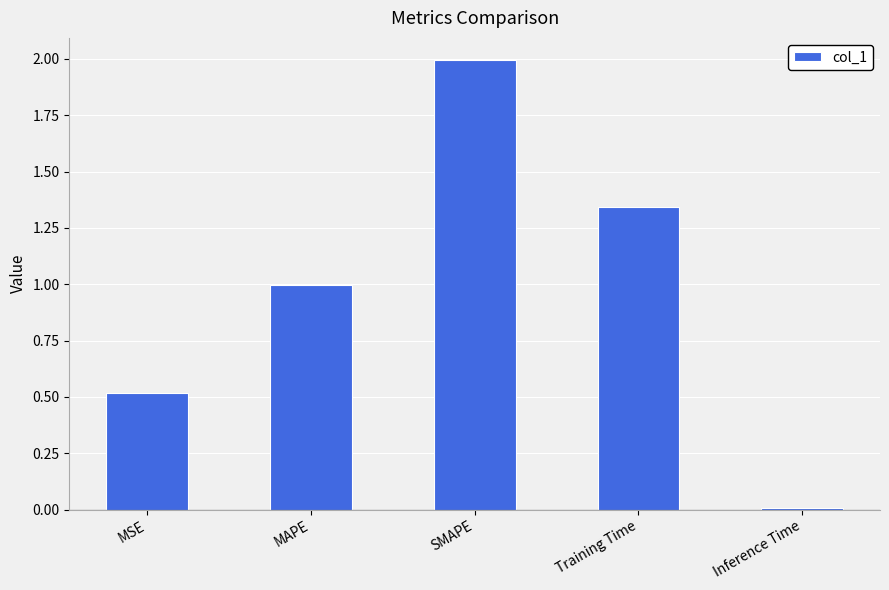

What is the difference between the second highest and second lowest values?

0.8